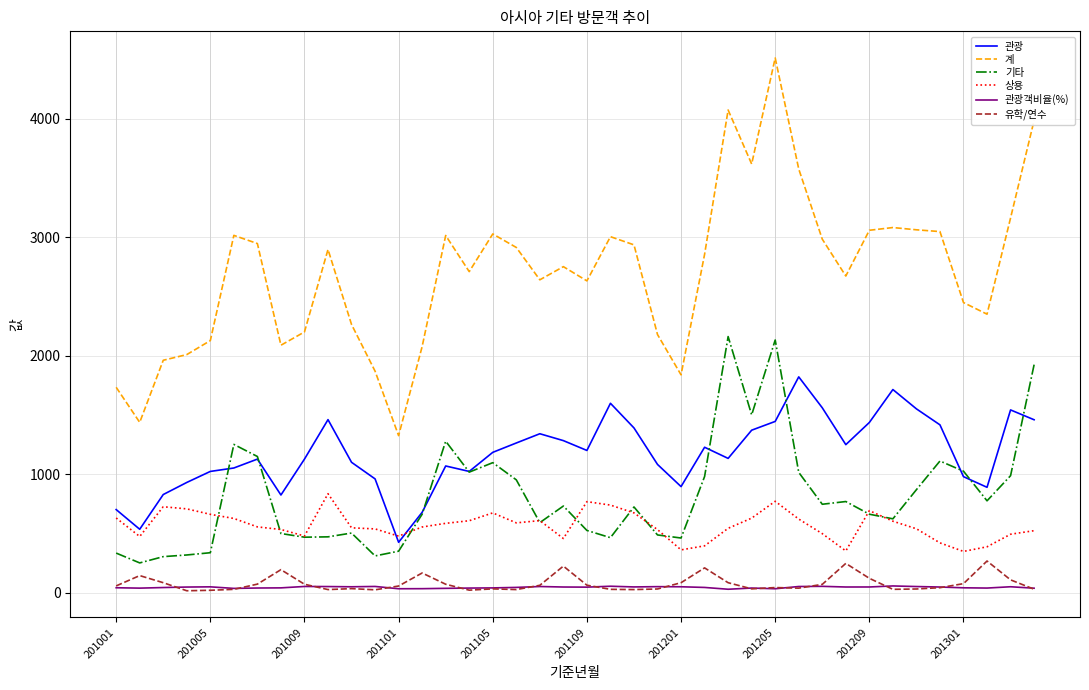

Which series has the largest total across all categories?

계